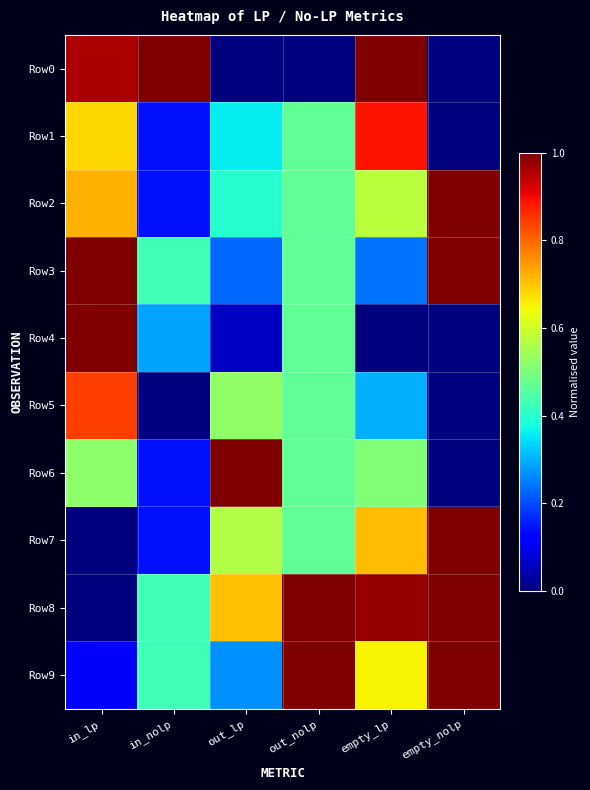

List the series in order of their peak value, lowest first.

Row5, Row1, Row0, Row2, Row3, Row4, Row6, Row7, Row8, Row9